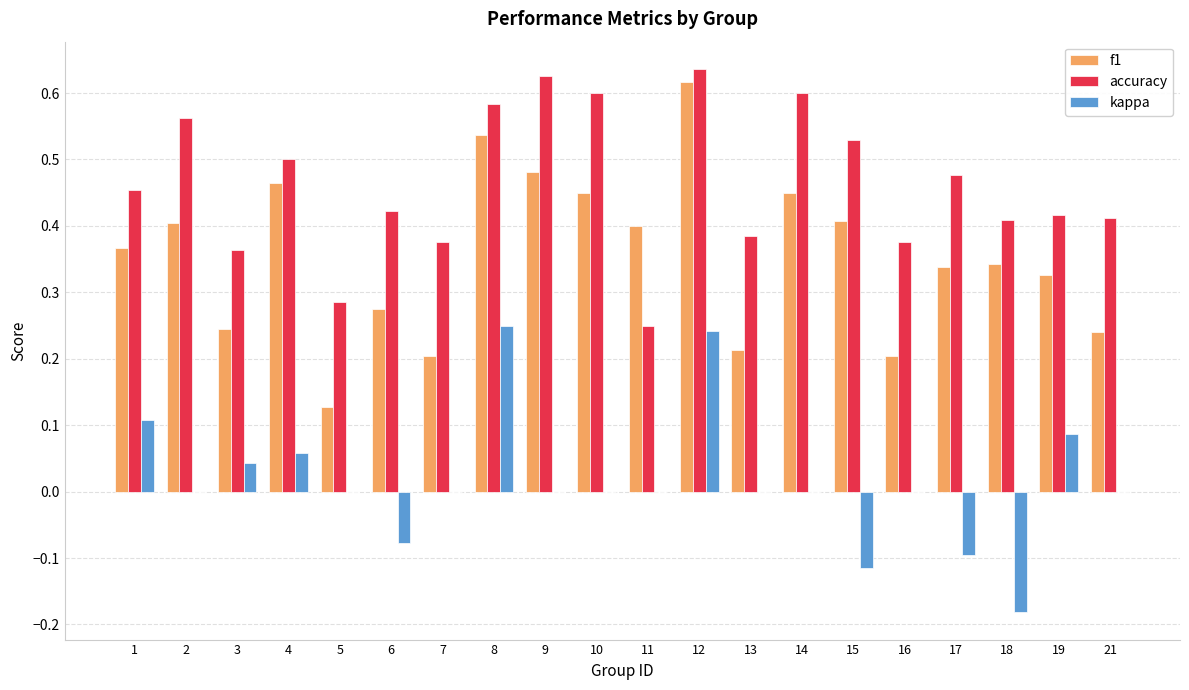

The kappa series shows 0.0 at 5. True or false?

True